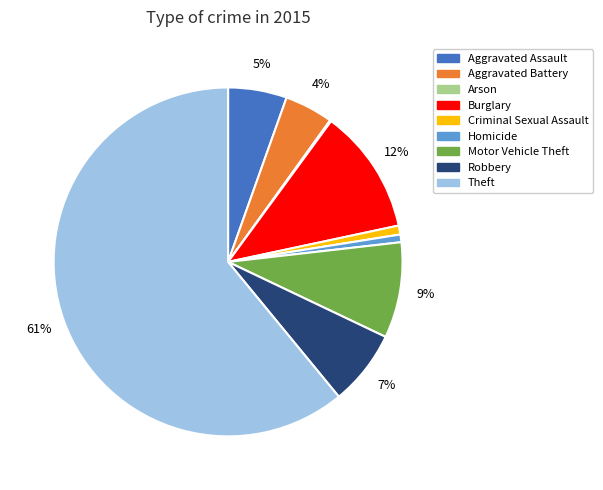

Which has a higher value, Criminal Sexual Assault or Burglary?

Burglary